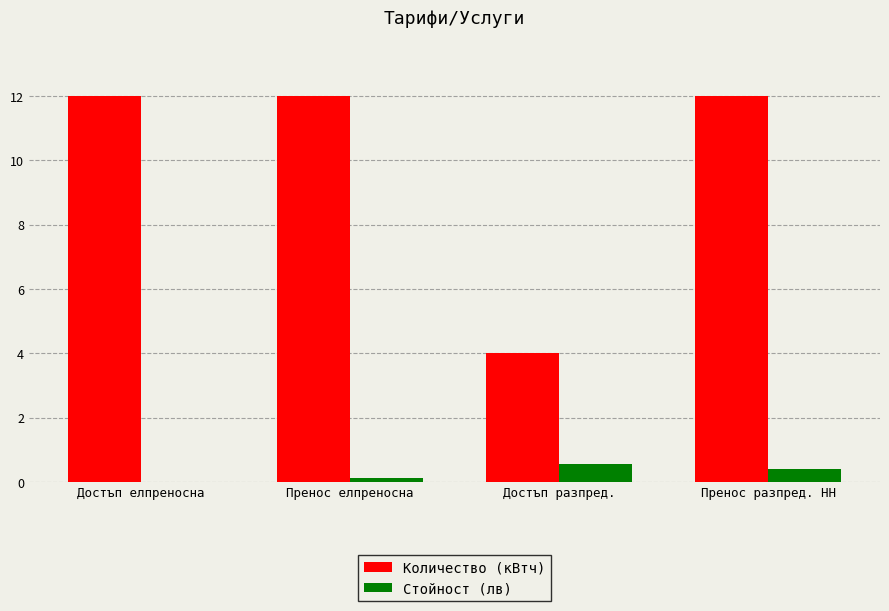

What are all the series names shown in the legend?

Количество (кВтч), Стойност (лв)